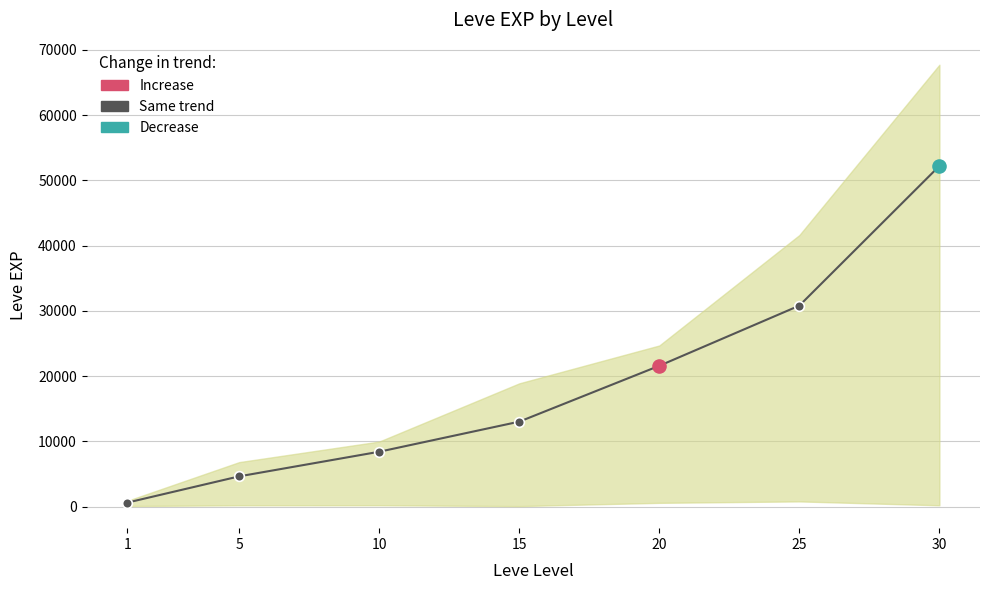

Which has a higher value, 10 or 20?

20